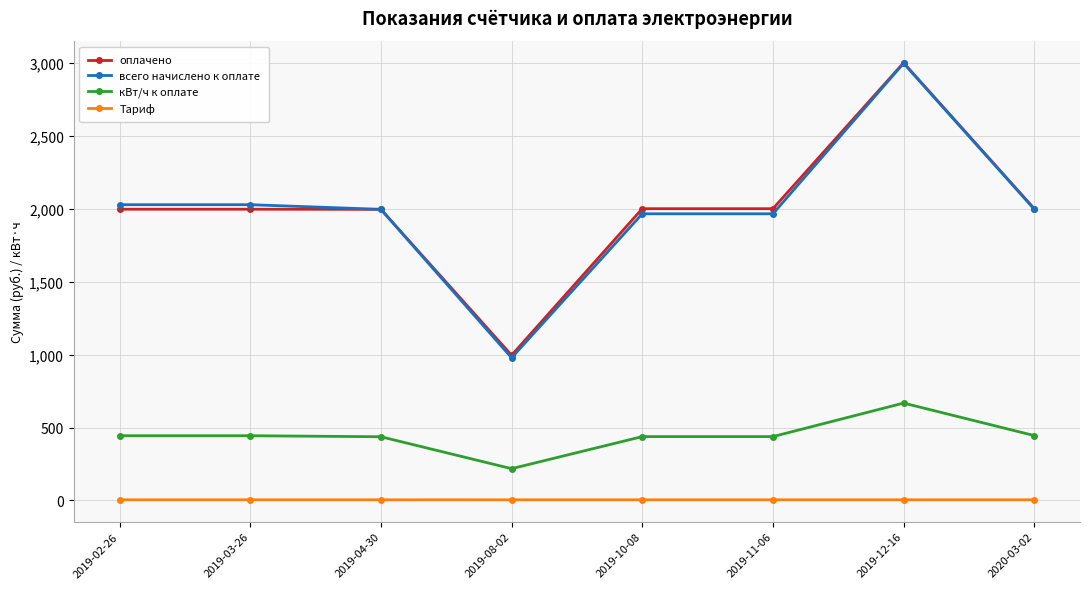

True or false: кВт/ч к оплате and оплачено intersect in this chart.

False